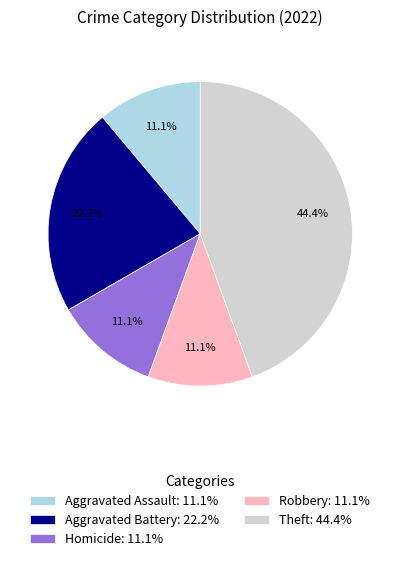

The Aggravated Assault slice represents 1% of the pie. True or false?

False